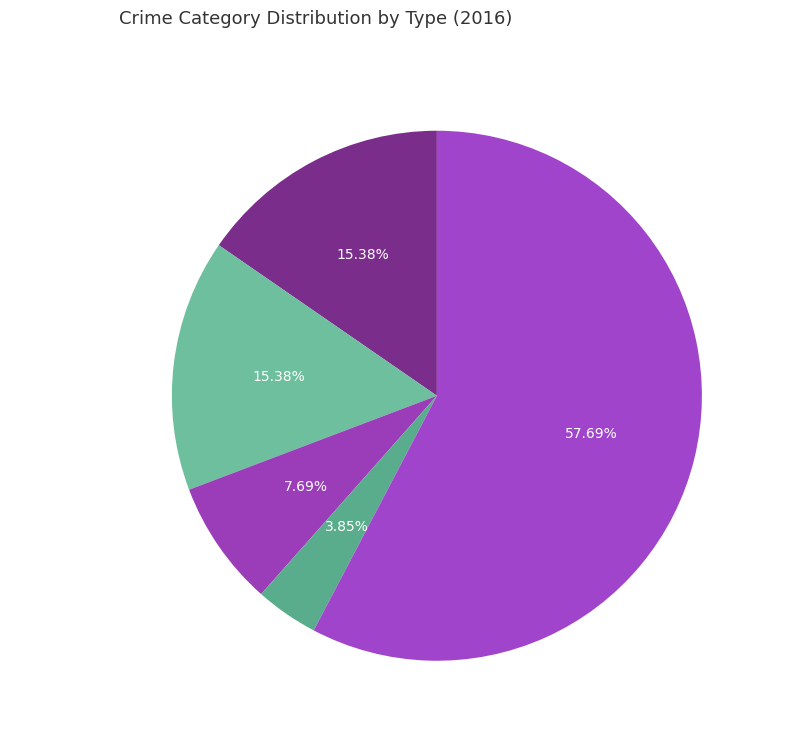

To the nearest percent, what is the average slice percentage?

20%